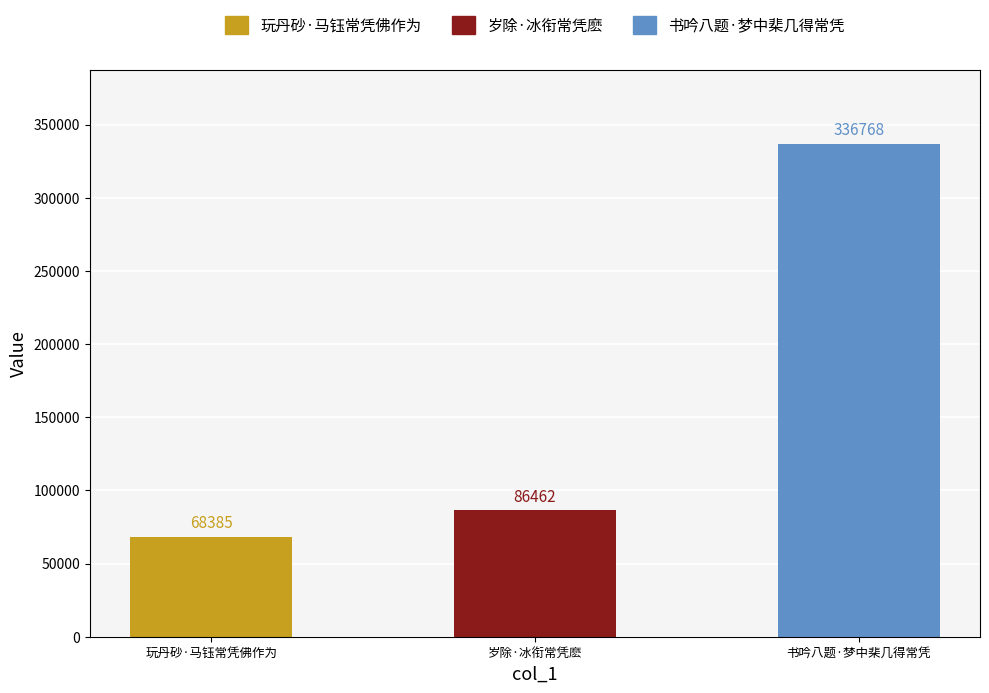

What is the label of the 2nd bar from the left?

岁除·冰衔常凭麽